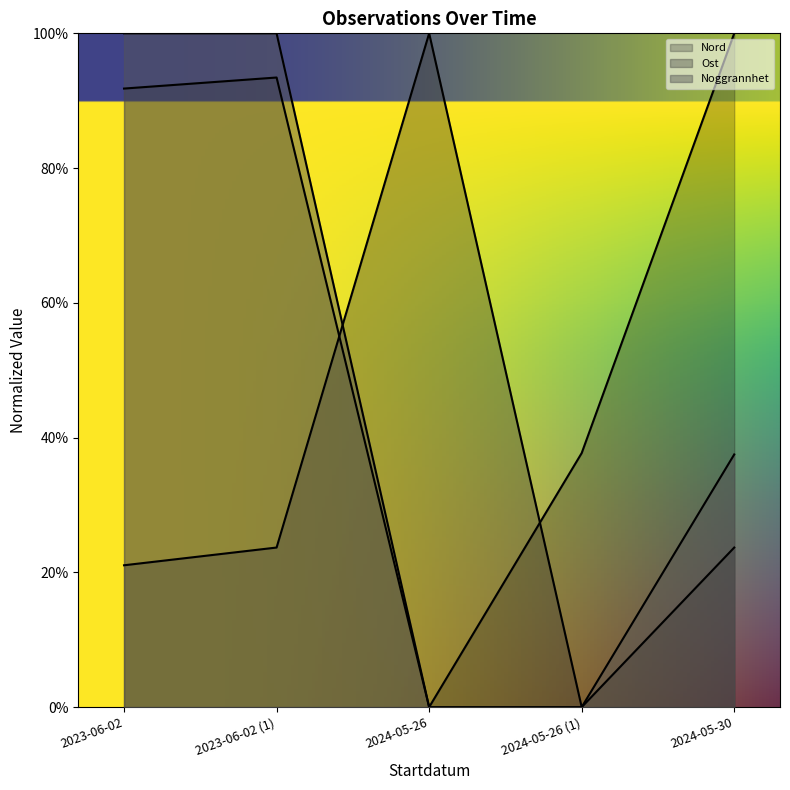

How many times do Ost and Nord cross each other?

2